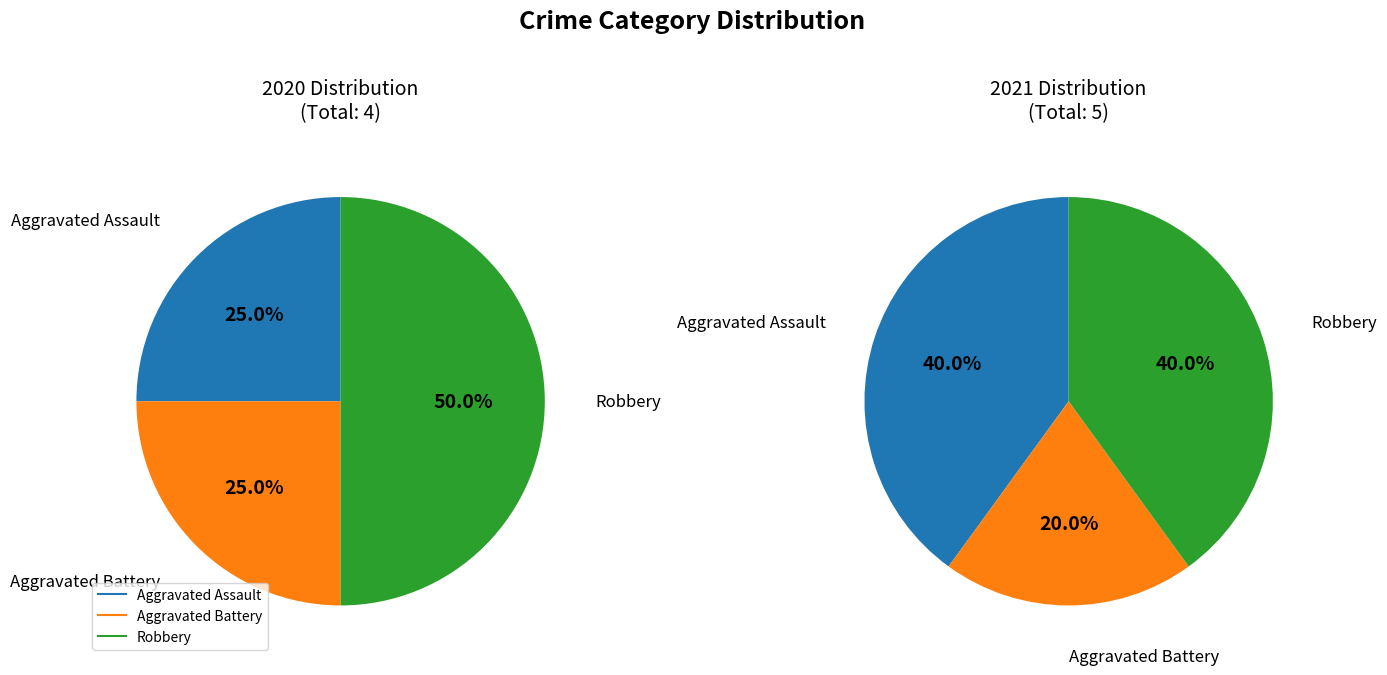

What percentage is the Aggravated Assault slice, to the nearest percent?

25%